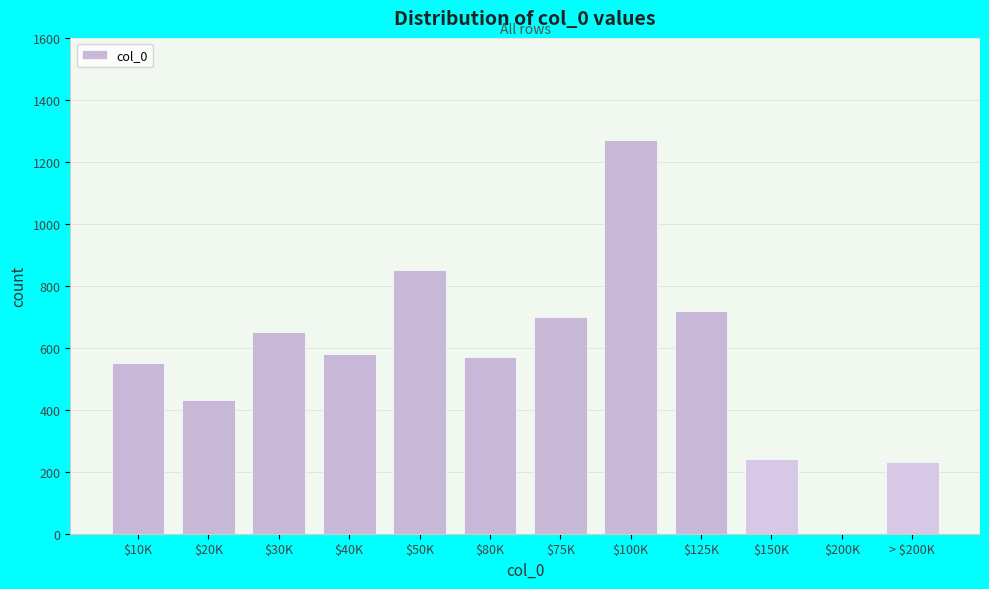

True or false: the data shows 1270 at $100K.

True